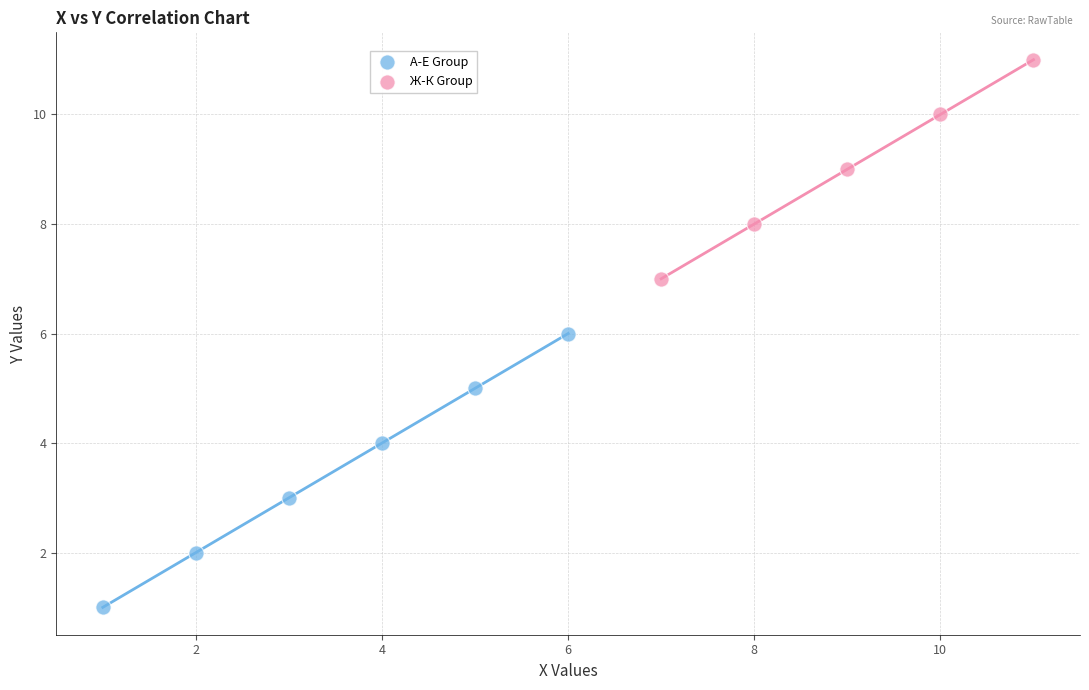

Which series contains the lowest Y value?

А-Е Group